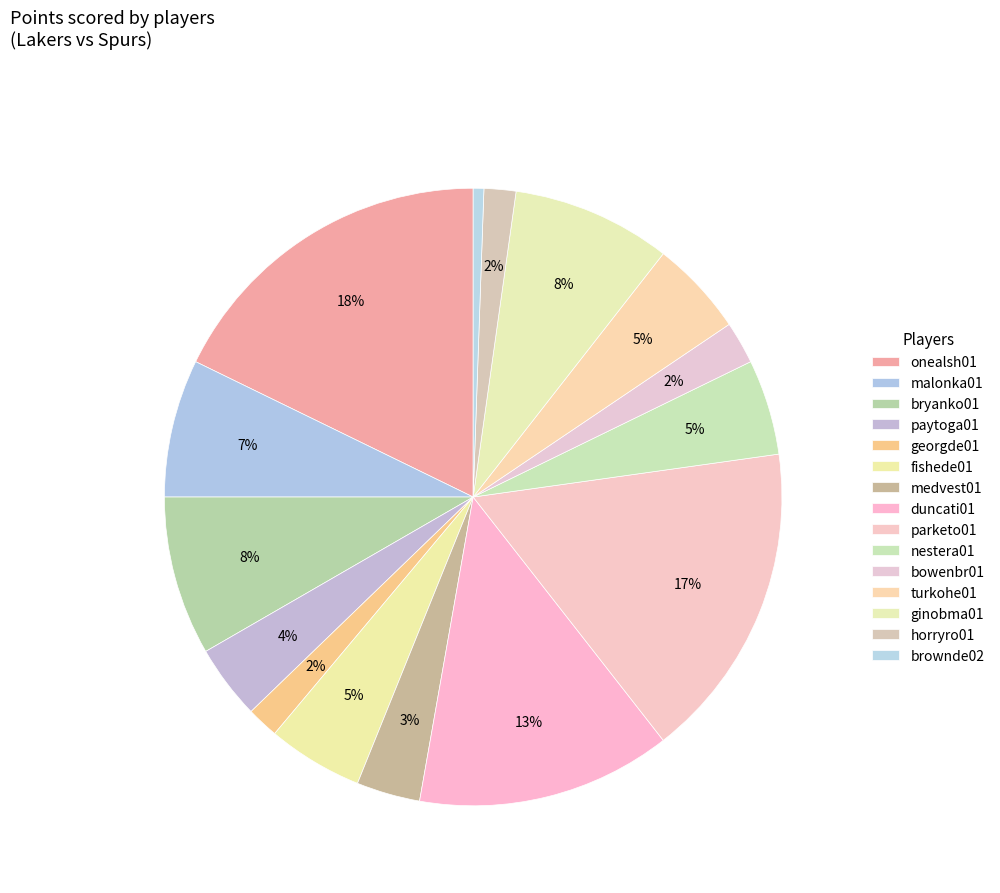

Count the number of slices in the pie.

15